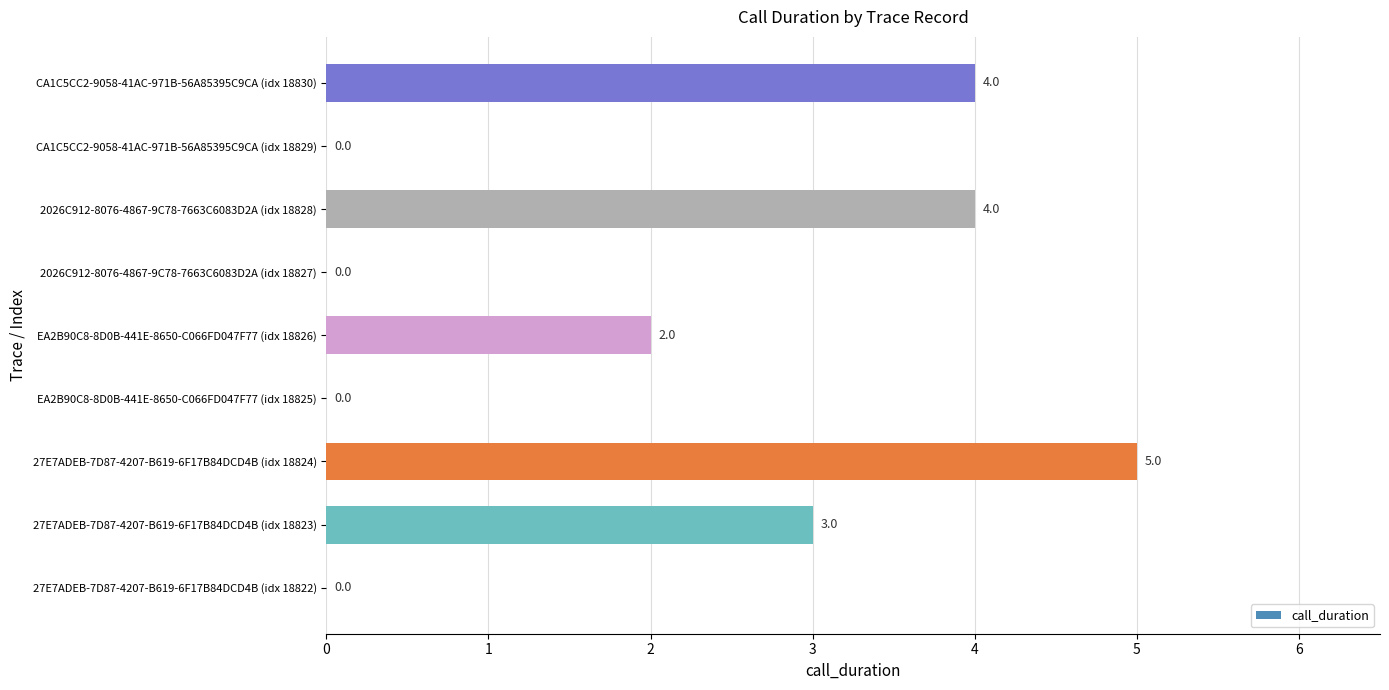

Count the values in the range 0 to 4.

8